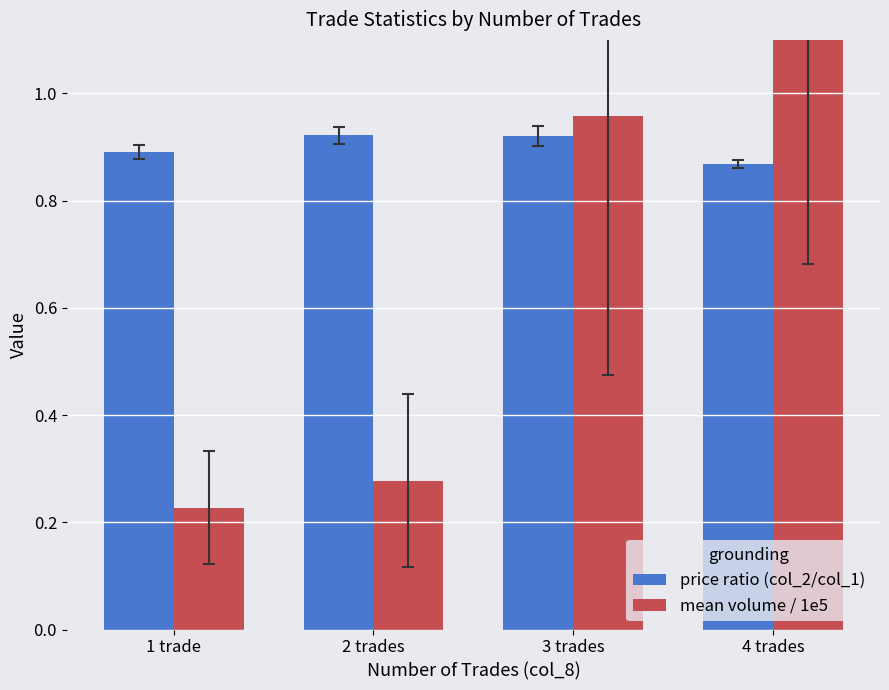

What is the value of the price ratio (col_2/col_1) bar at the 2nd from the left?

0.9